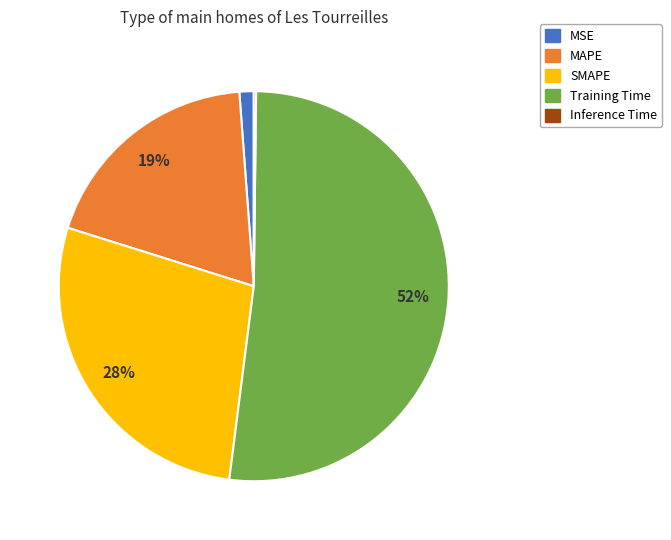

Is Training Time the majority of the pie?

Yes